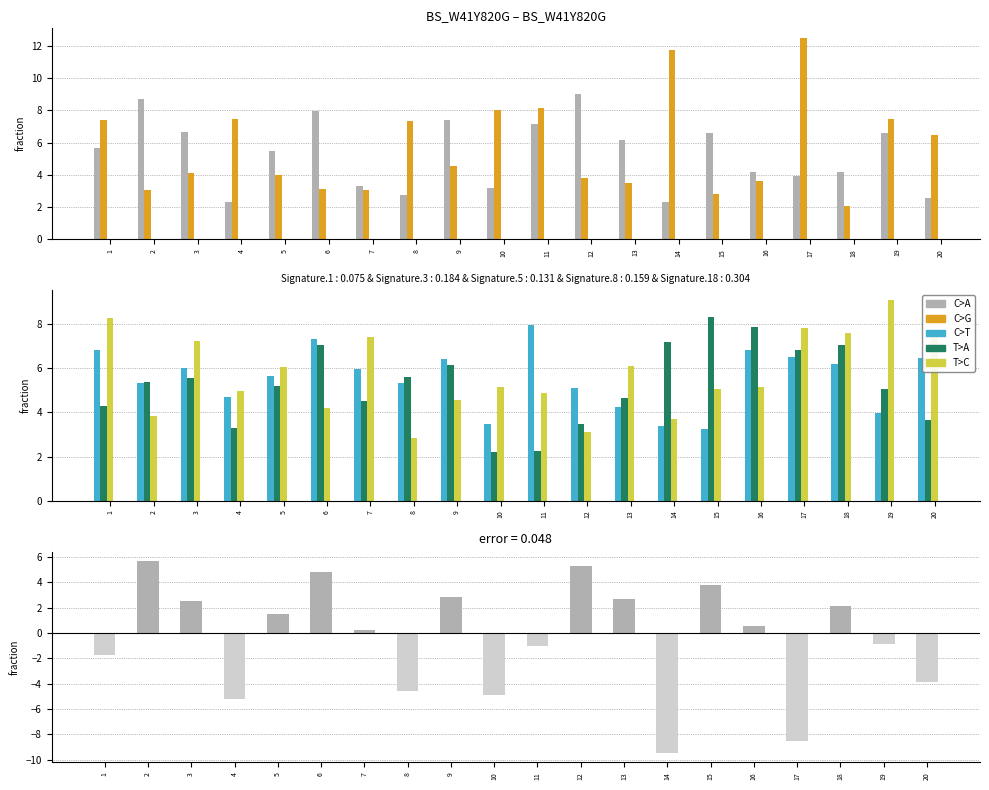

Is it true that x2 equals 4.0 at 5?

True